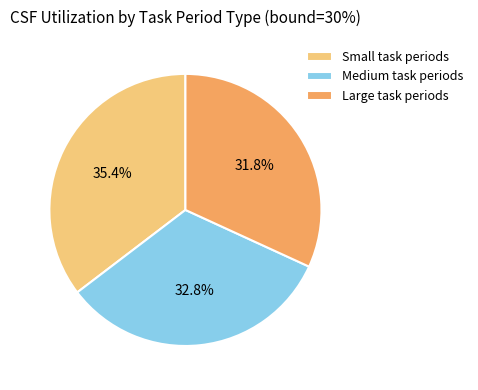

What percentage is the Medium task periods slice, to the nearest percent?

33%